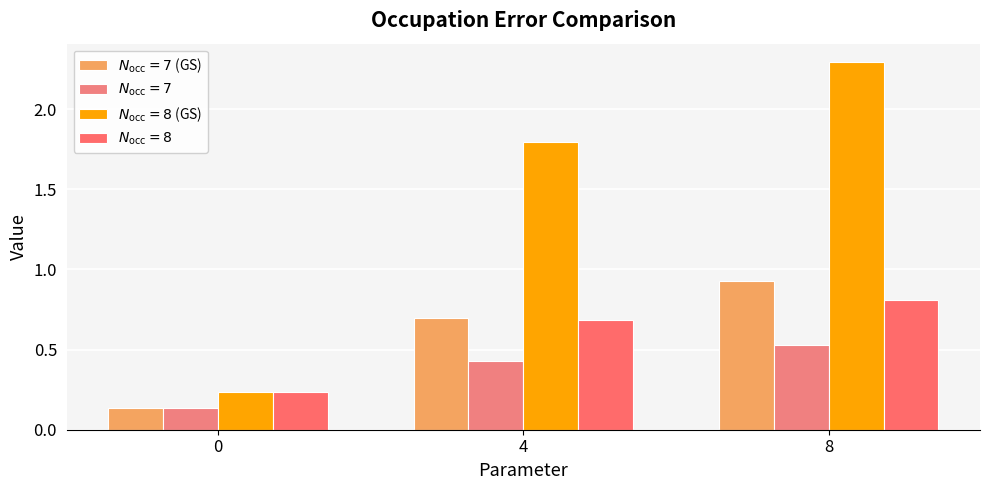

List the labels in order of $N_\mathrm{occ}=7$ value, smallest first.

0, 4, 8